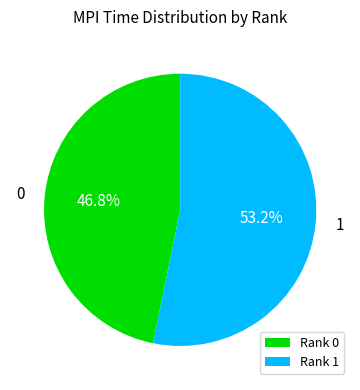

Which has a higher value, Rank 1 or Rank 0?

Rank 1